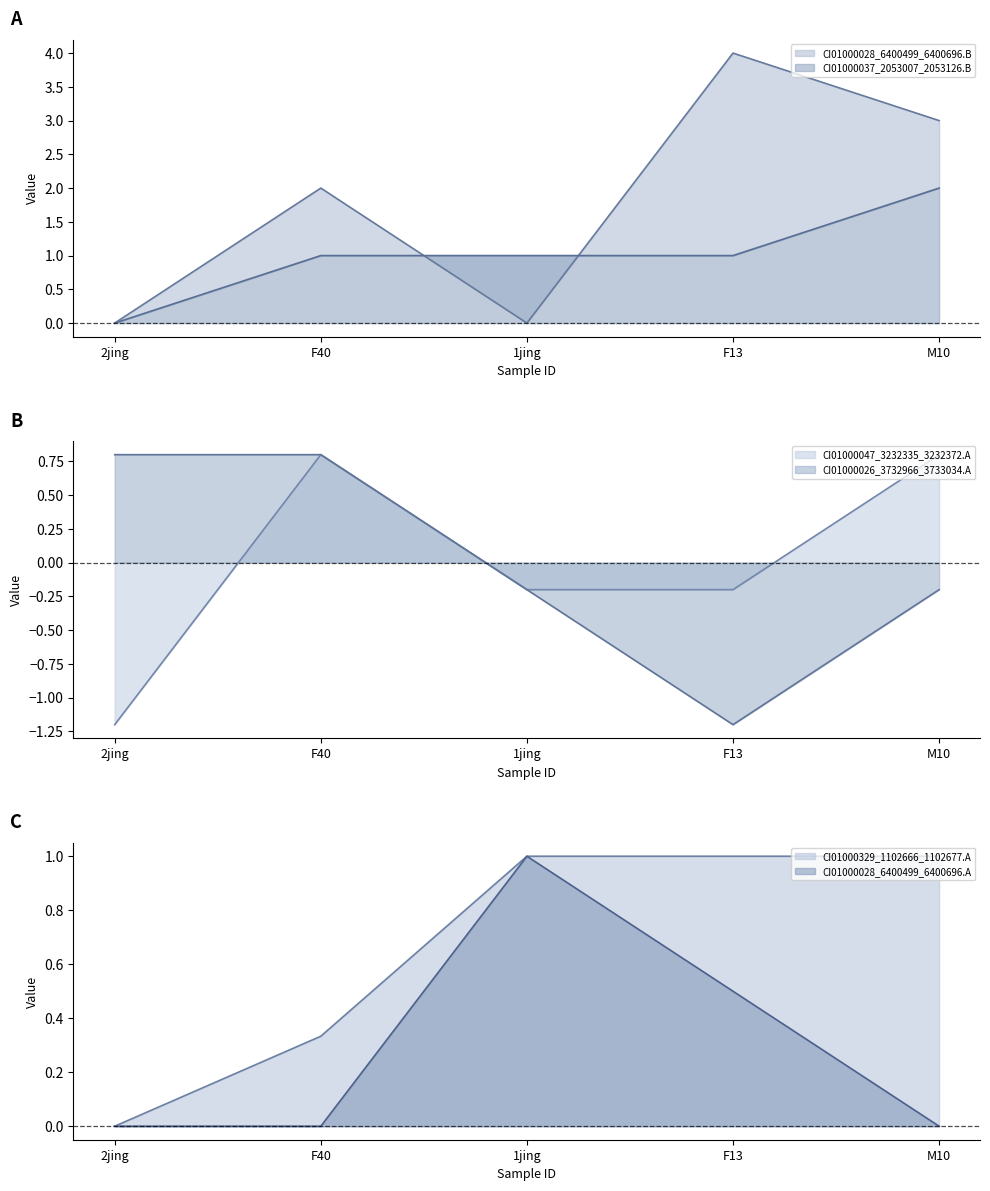

Which series has the largest total across all categories?

CI01000028_6400499_6400696.B